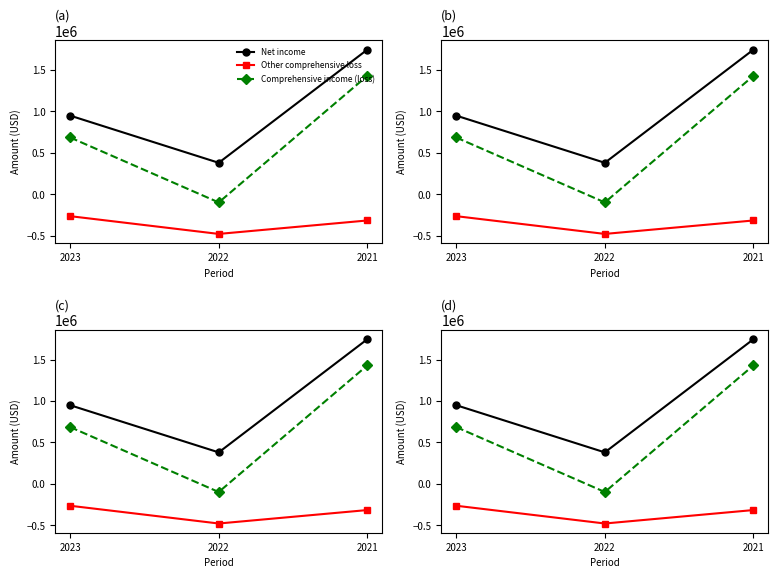

How many Other comprehensive loss values are between -478720 and -264168?

3